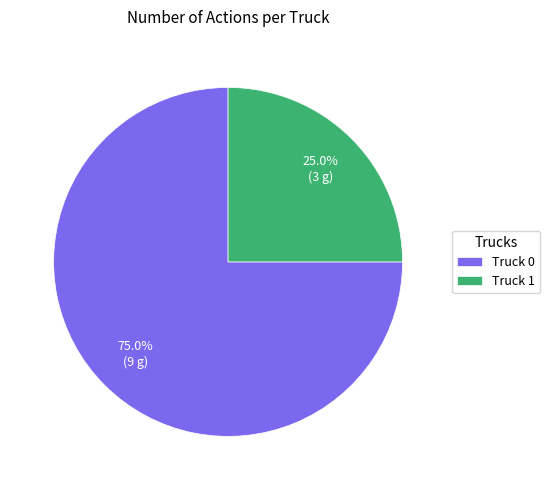

To the nearest percent, what portion does Truck 0 represent?

75%